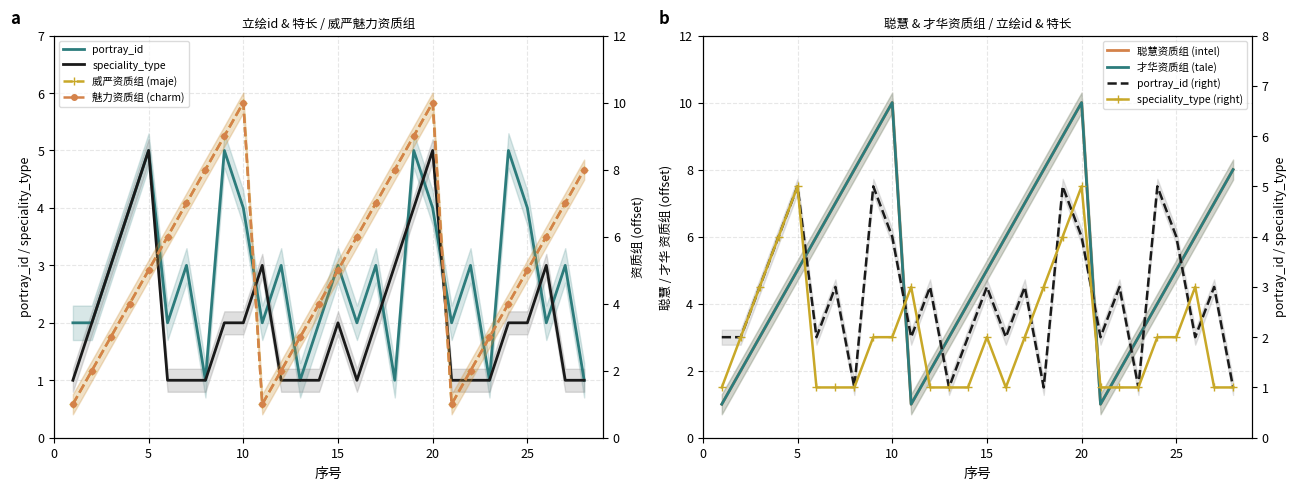

At which label does intel first exceed 5?

6